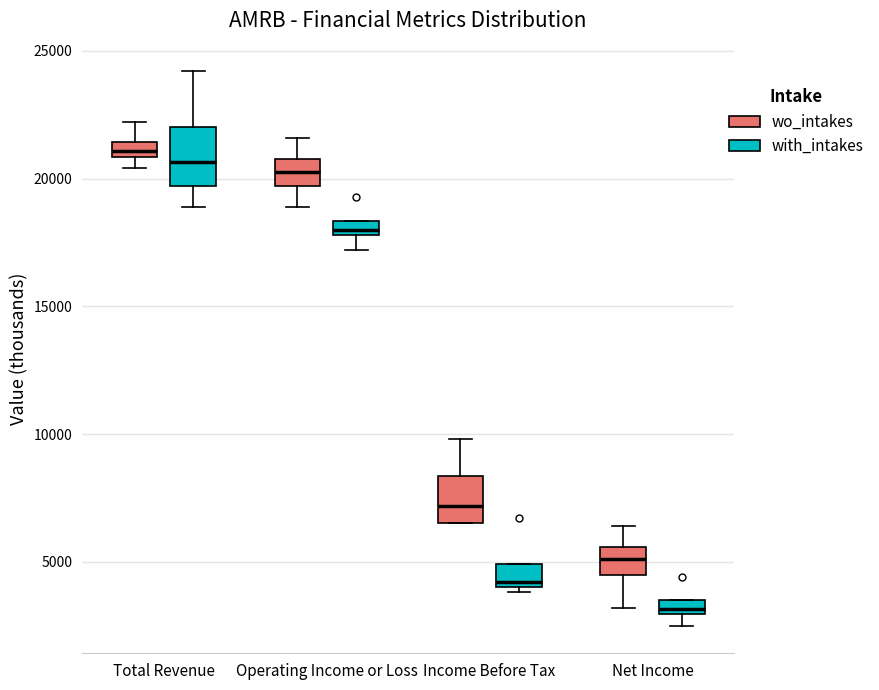

Where does the lower whisker of the box for Operating Income or Loss (with_intakes) end on the y-axis? The values are not printed on the chart, so give them approximately, as read against the axis.

17000